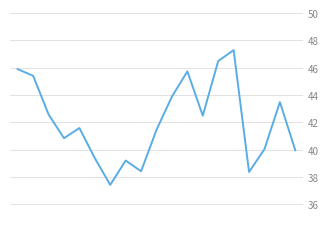

What is the minimum value shown in the chart?

37.4